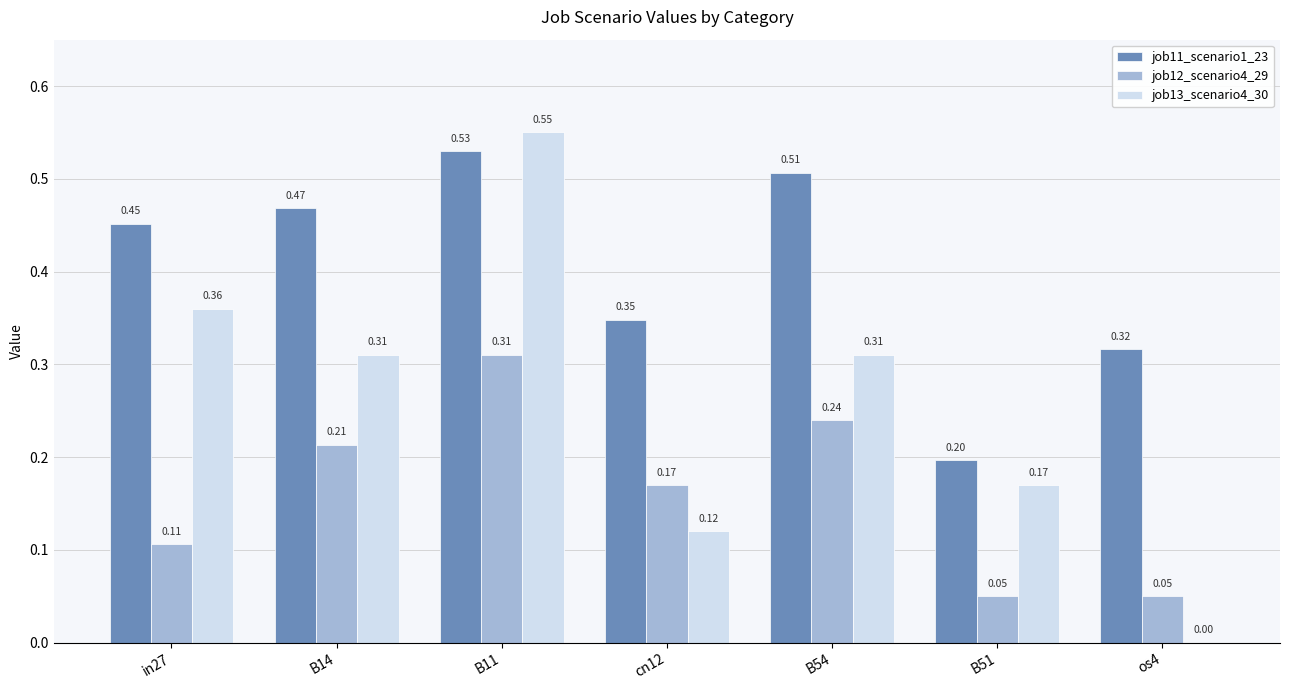

Which series has the largest range (max minus min)?

job13_scenario4_30